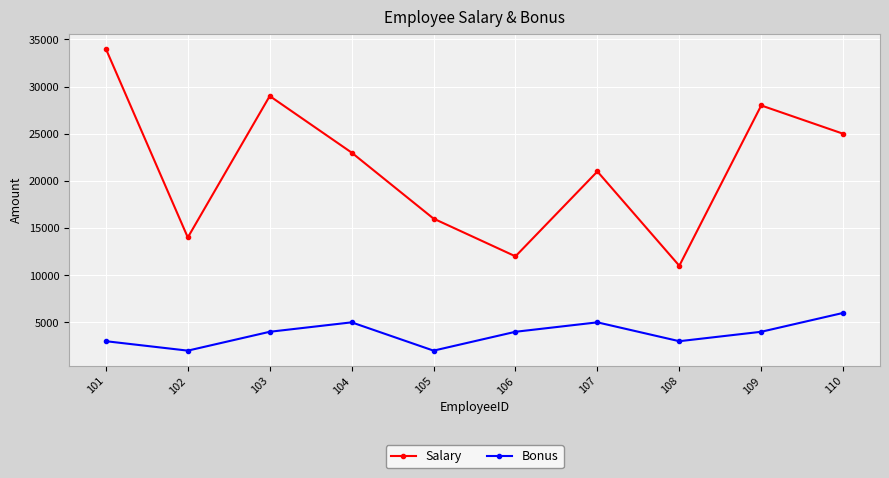

Where is Salary nearest to the value 22500?

104